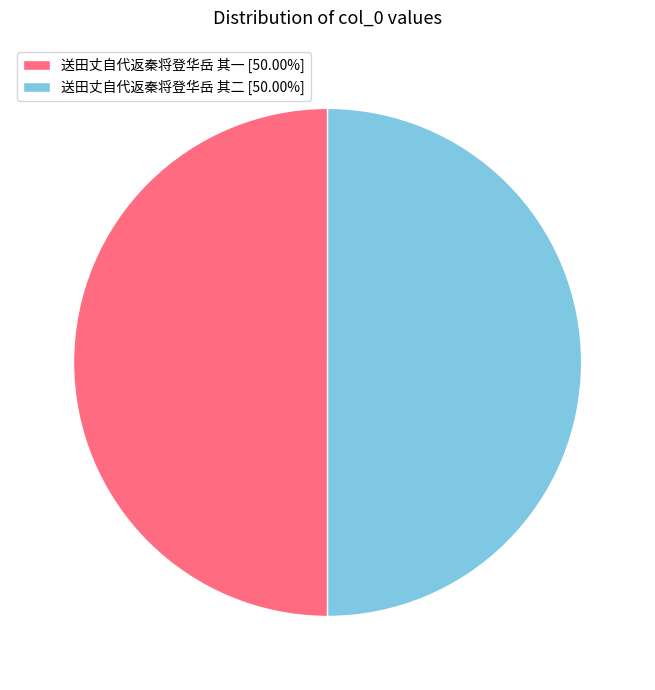

Approximately how many times larger is the value at 送田丈自代返秦将登华岳 其一 [50.00%] compared to 送田丈自代返秦将登华岳 其二 [50.00%]?

1.0